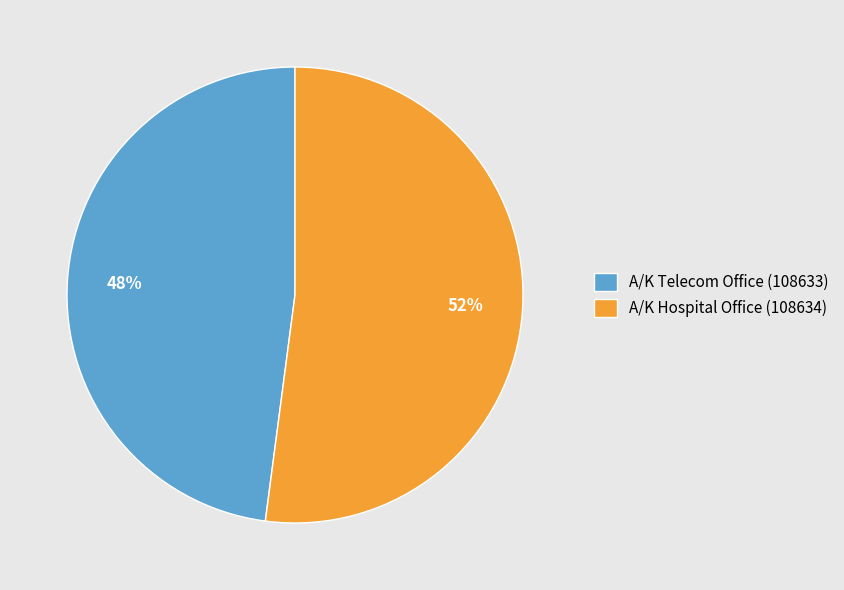

How many slices are in this pie chart?

2